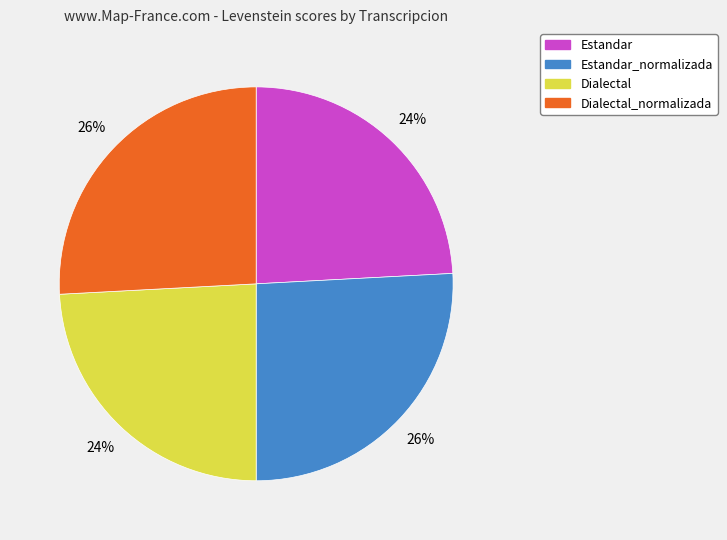

Does any single category account for the majority?

No